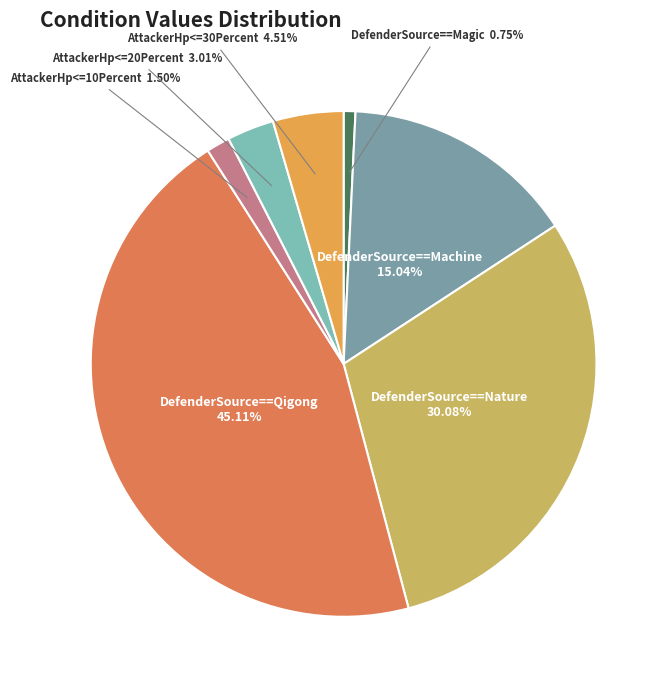

What is the smallest slice in the pie chart?

DefenderSource==Magic